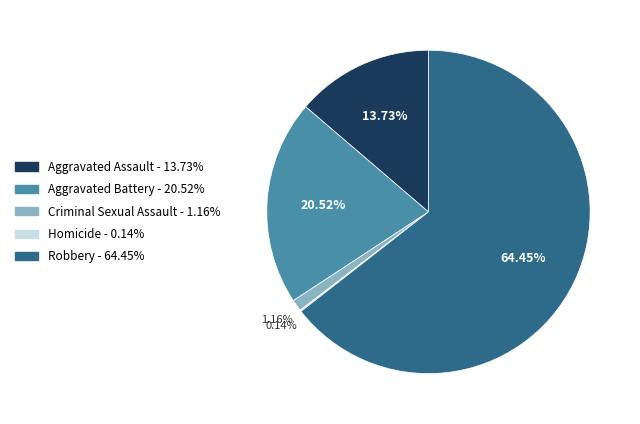

True or false: Aggravated Assault accounts for 24% of the total.

False